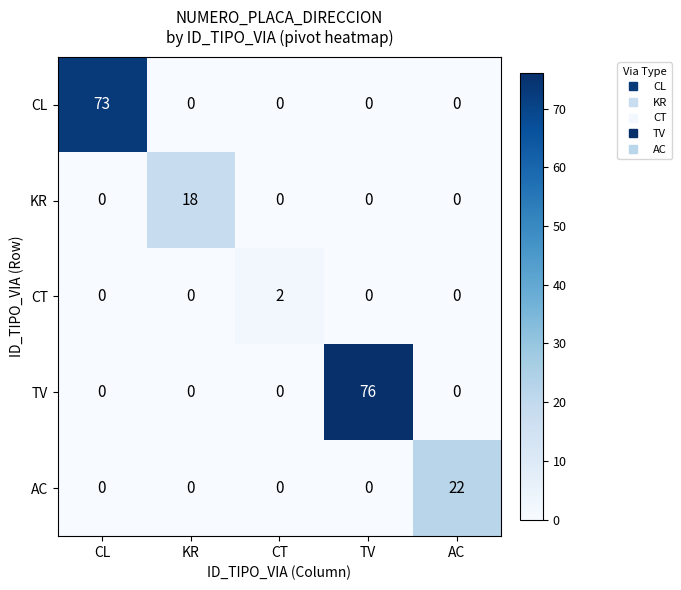

Is it true that KR equals 18 at KR?

True